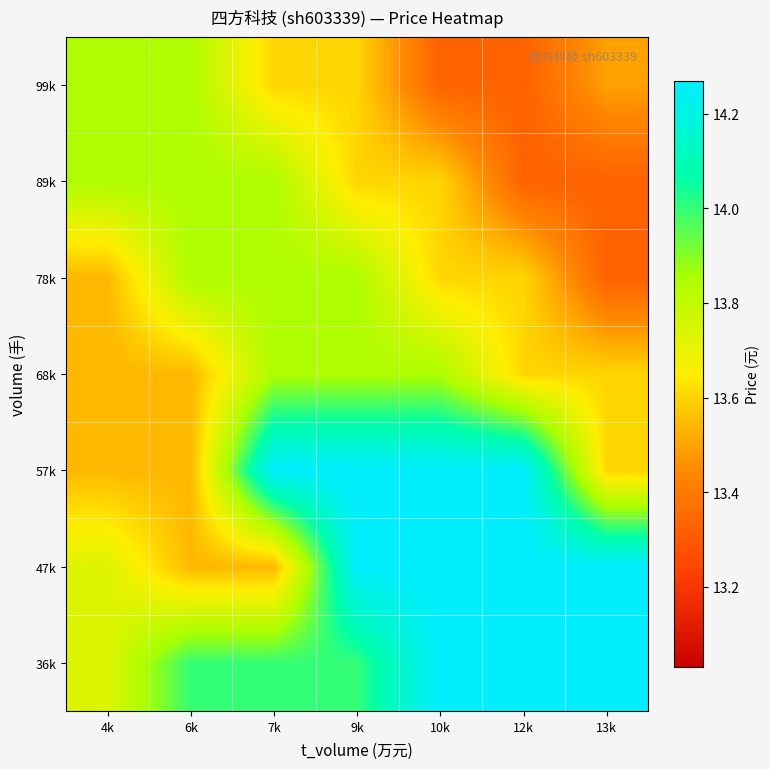

Reading right to left, transcribe all the data shown in this chart.

36k: 13k=14.3	12k=14.3	10k=14.3	9k=14.0	7k=14.0	6k=14.0	4k=13.7
47k: 13k=14.3	12k=14.3	10k=14.3	9k=14.3	7k=13.5	6k=13.5	4k=13.7
57k: 13k=13.6	12k=14.3	10k=14.3	9k=14.3	7k=14.3	6k=13.5	4k=13.5
68k: 13k=13.6	12k=13.6	10k=13.8	9k=13.8	7k=13.8	6k=13.5	4k=13.5
78k: 13k=13.3	12k=13.6	10k=13.6	9k=13.8	7k=13.8	6k=13.8	4k=13.5
89k: 13k=13.3	12k=13.3	10k=13.6	9k=13.6	7k=13.8	6k=13.8	4k=13.8
99k: 13k=13.5	12k=13.3	10k=13.3	9k=13.6	7k=13.6	6k=13.8	4k=13.8